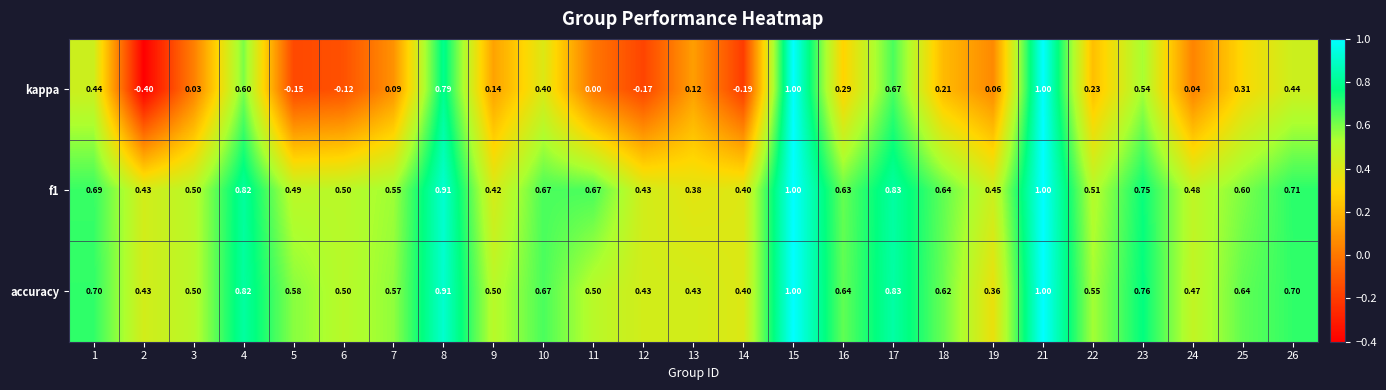

Which series has the largest range (max minus min)?

kappa